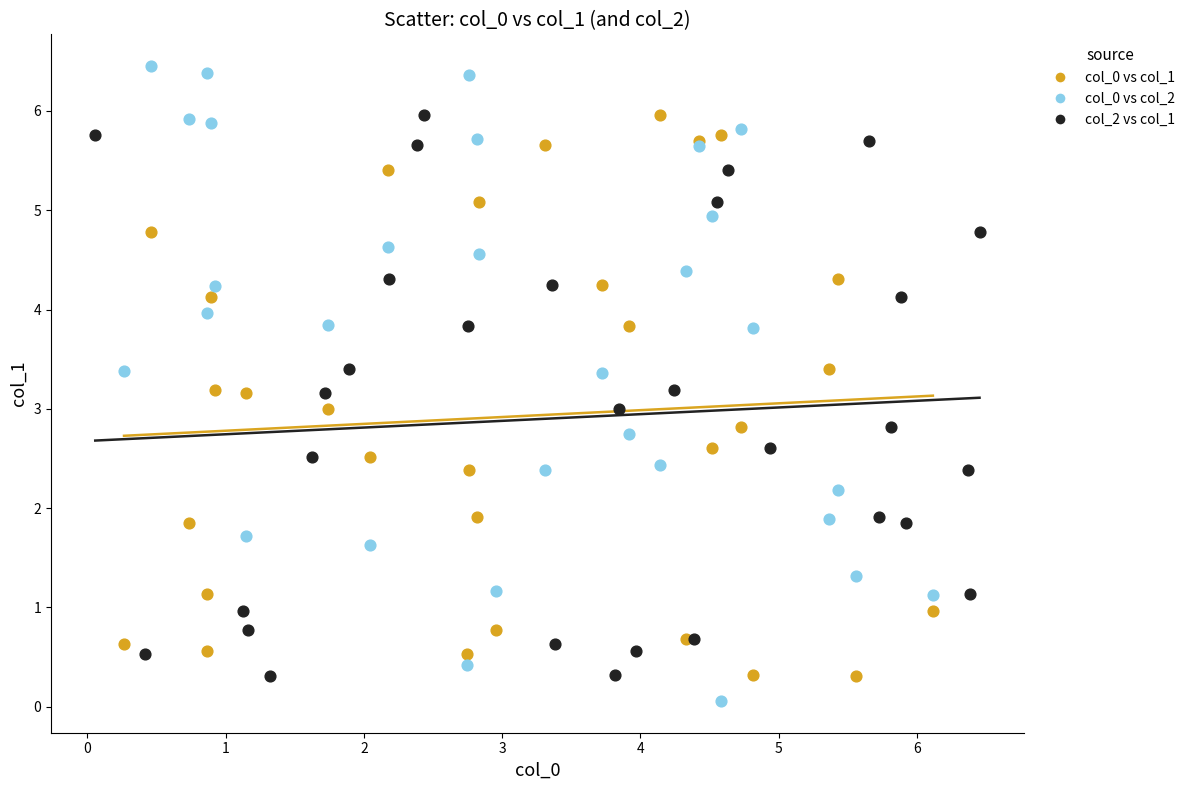

Which series has the largest Y range (max minus min)?

col_0 vs col_2